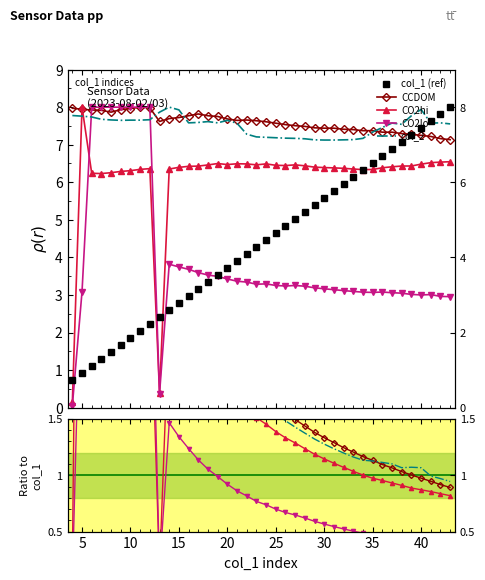

List the series in order of their peak value, lowest first.

CO2lo, col_1 (ref), CO2hi, col_2, CCDOM